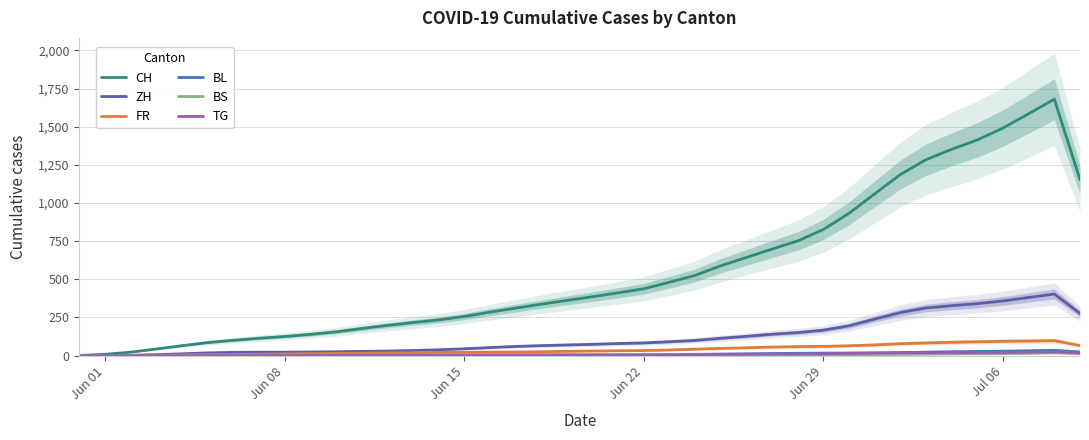

Rank the series by their maximum value, from highest to lowest.

CH, ZH, FR, BL, TG, BS